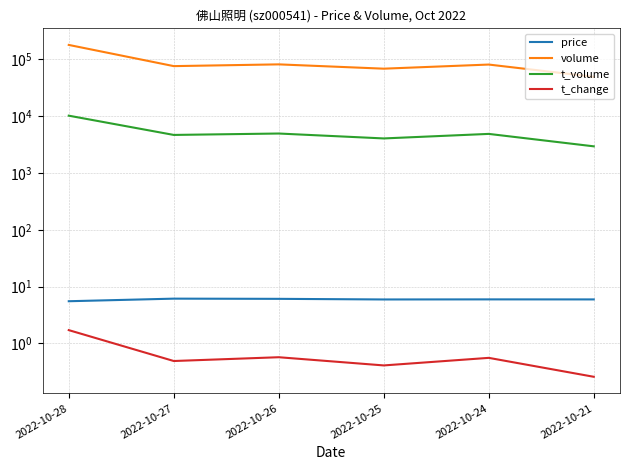

How many data points does each series have?

6